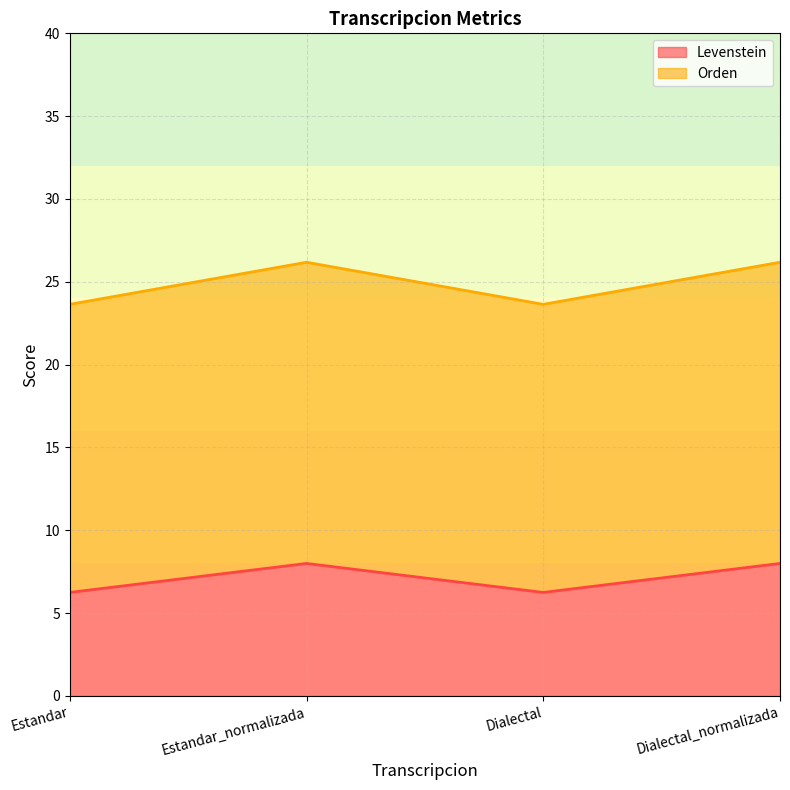

What is the total value across all series at Dialectal_normalizada?

26.2